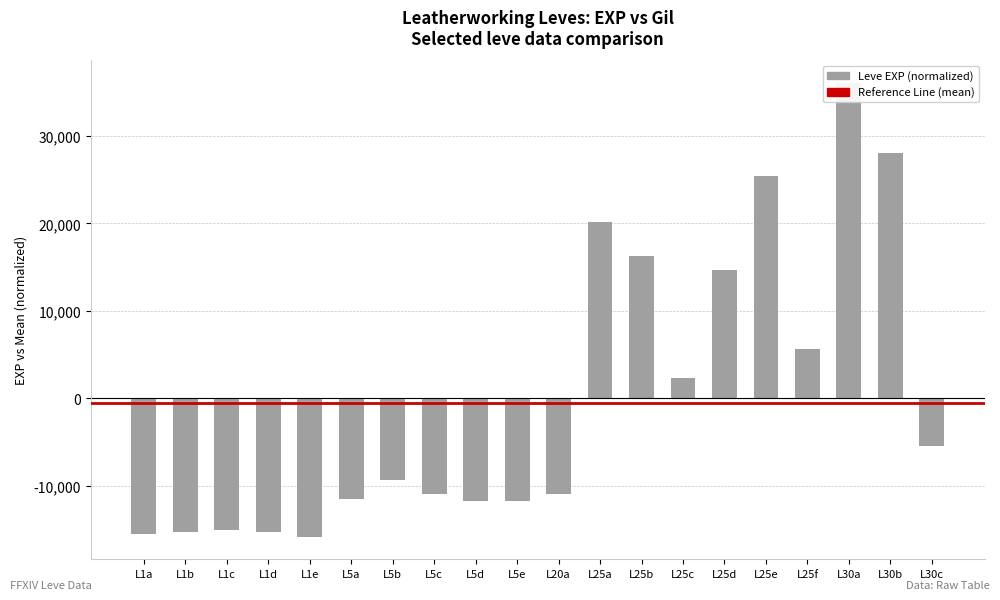

True or false: the data shows -11517.5 at L5a.

True